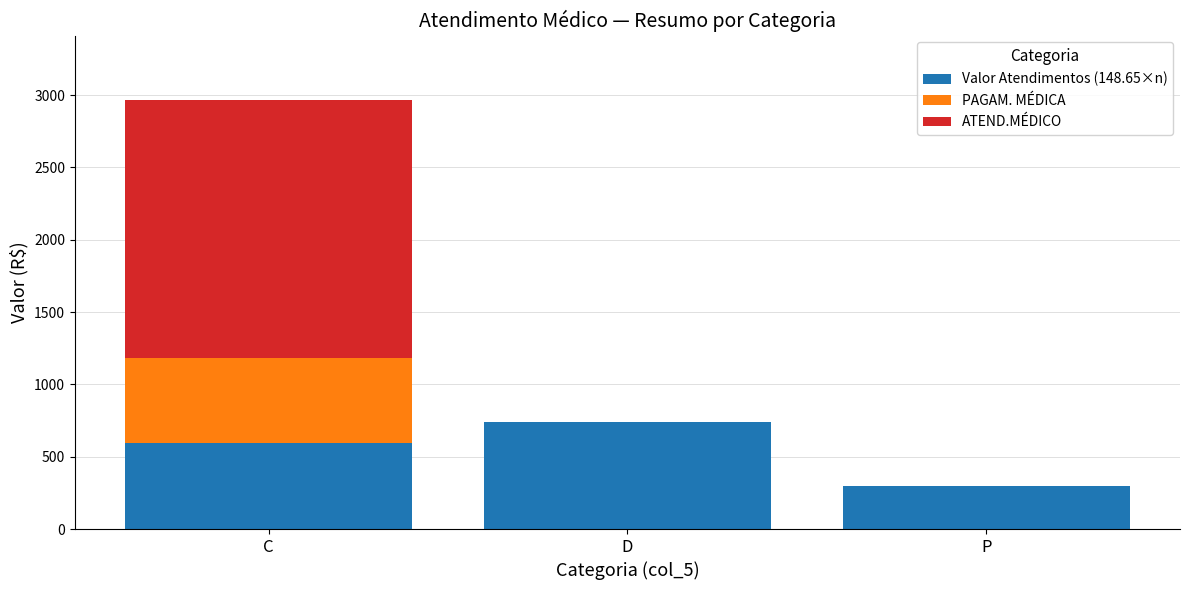

At which category is the sum across all series the highest?

C